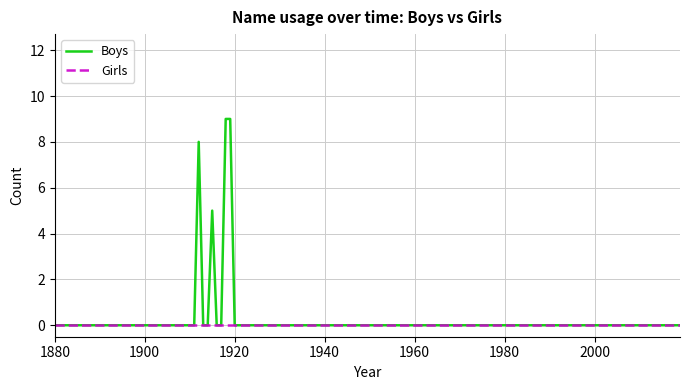

What are all the series names shown in the legend?

Boys, Girls